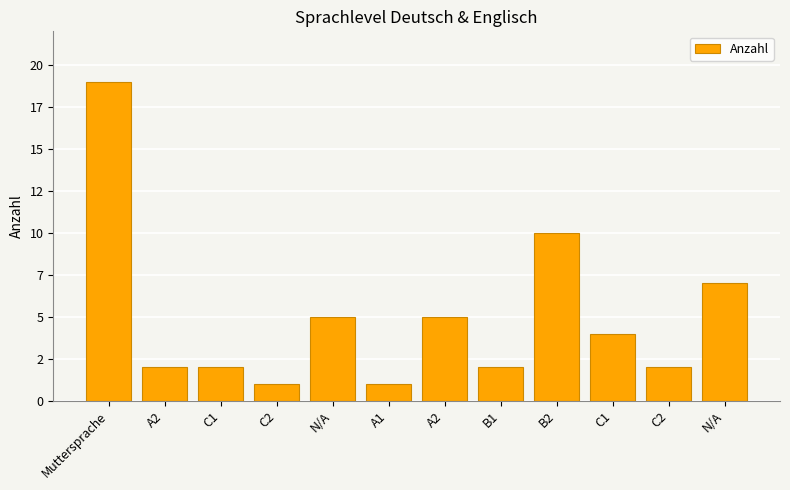

Does the chart contain any negative values?

No